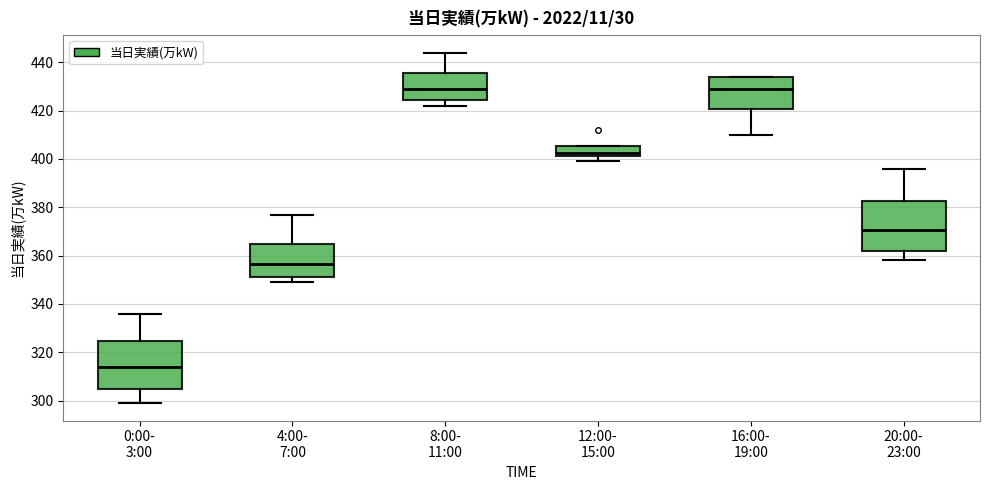

Reading left to right, read every box against the y-axis: the position of its median line, the range the box covers, and the ends of its whiskers. The values are not printed on the chart, so give them approximately, as read against the axis.

0:00- 3:00: median 314, box 306 to 324, whiskers 300 to 336
4:00- 7:00: median 356, box 352 to 366, whiskers 350 to 378
8:00- 11:00: median 430, box 424 to 436, whiskers 422 to 444
12:00- 15:00: median 402 (just above the box's lower edge), box 402 to 406, whiskers 400 to 406
16:00- 19:00: median 430, box 420 to 434, whiskers 410 to 434
20:00- 23:00: median 370, box 362 to 382, whiskers 358 to 396